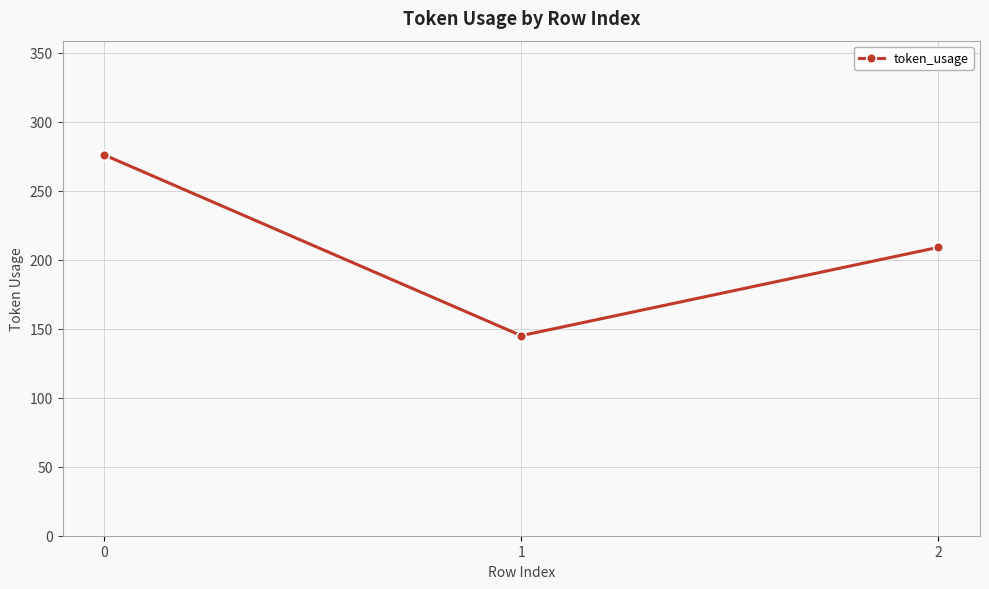

What is the change in value from 1 to 2?

+64